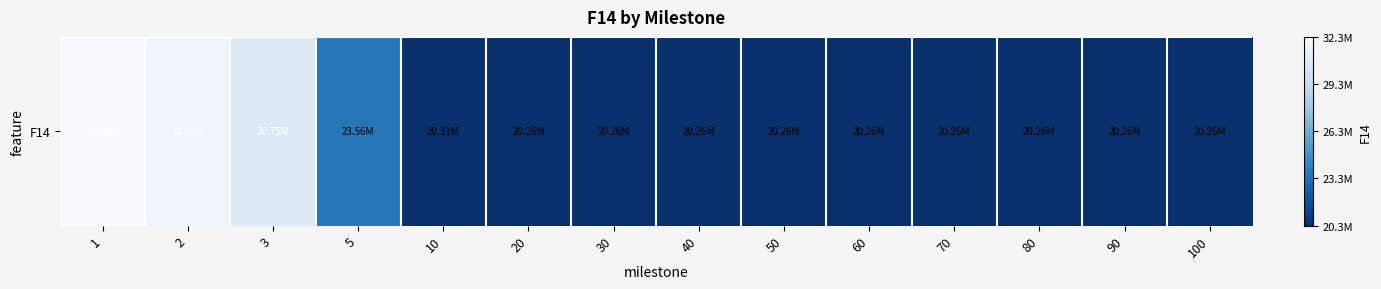

Reading right to left, transcribe all the data shown in this chart.

100=20256559.6	90=20256574.6	80=20256583.6	70=20256604.6	60=20256811.6	50=20256811.6	40=20256811.6	30=20257078.6	20=20257549.6	10=20306667.6	5=23563694.0	3=30751040.0	2=31799919.0	1=32321927.0